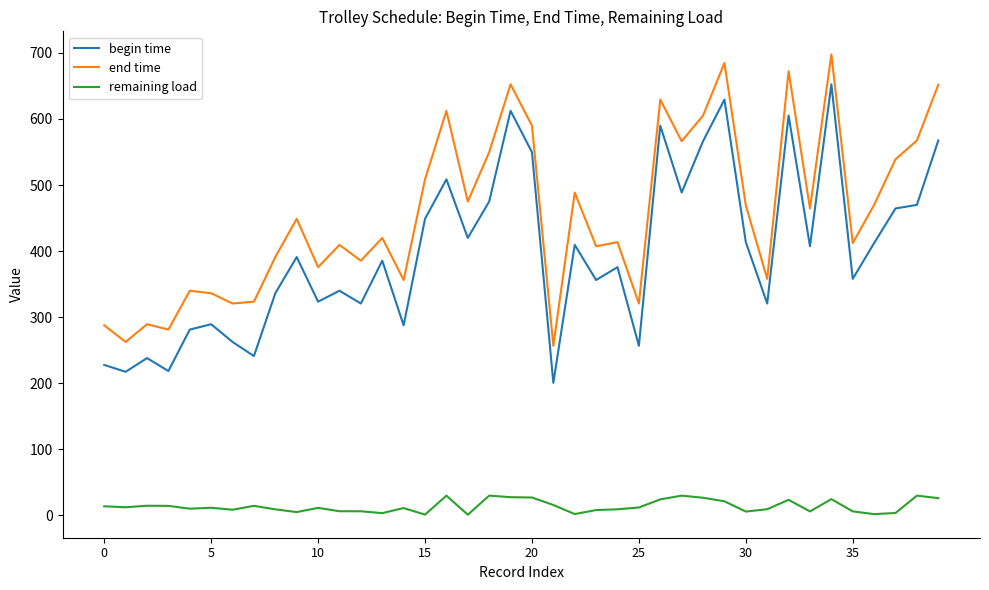

What is the maximum value for begin time?

652.4